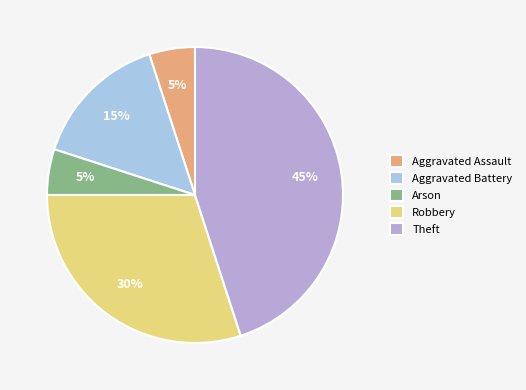

To the nearest percent, what is the difference between the Aggravated Assault and Robbery slice percentages?

25%